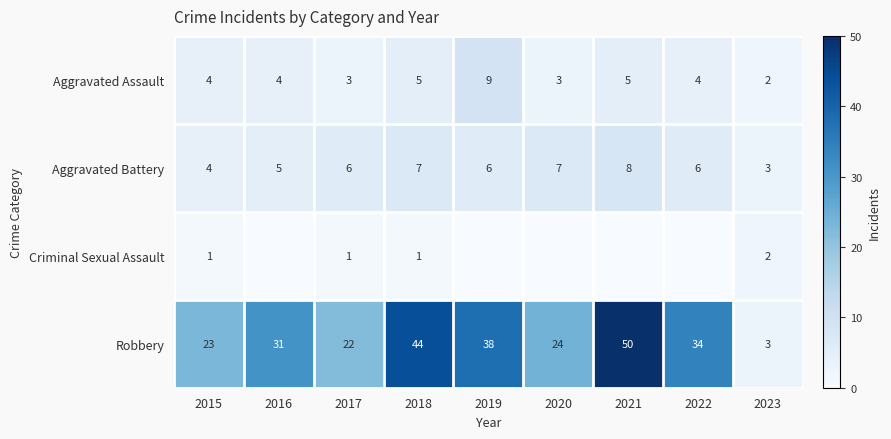

True or false: Aggravated Assault has a value of 8 at 2018.

False